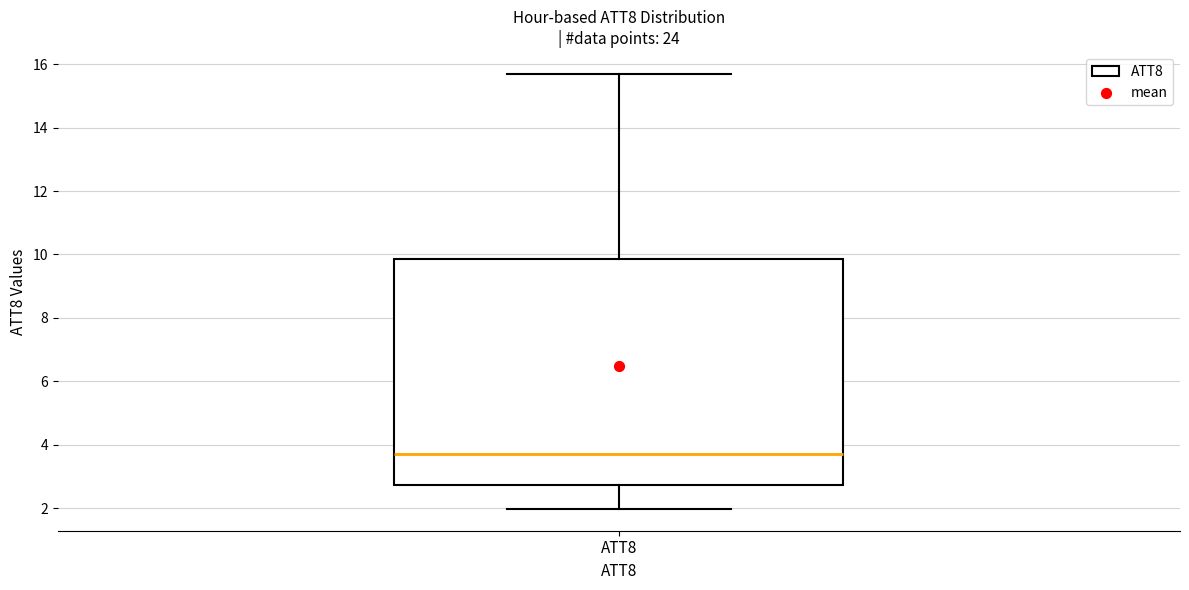

Where does the median line of the box for ATT8 sit on the y-axis? The values are not printed on the chart, so give them approximately, as read against the axis.

3.6